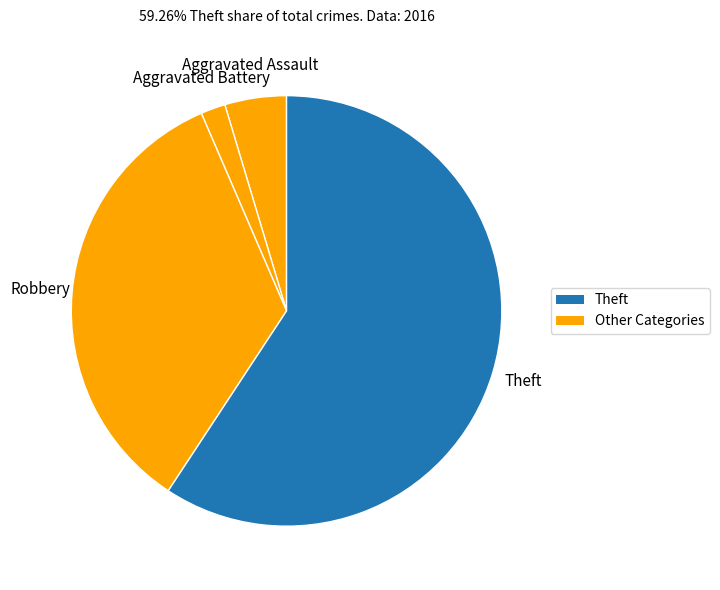

Rank the categories by value from lowest to highest.

Aggravated Battery, Aggravated Assault, Robbery, Theft